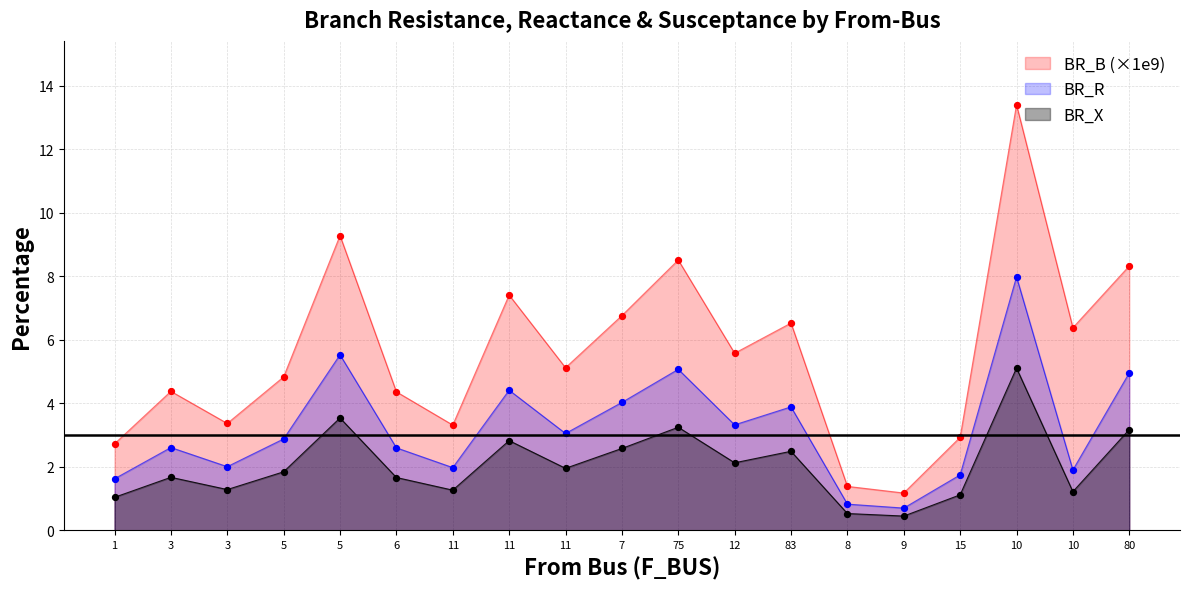

What are all the series names shown in the legend?

BR_B (×1e9), BR_R, BR_X